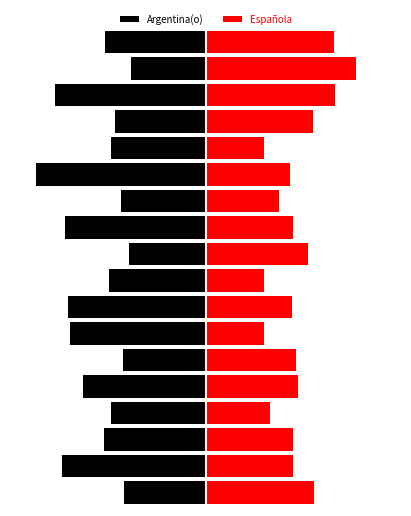

Rank the series at 17 from highest to lowest value.

Española, Argentina(o)